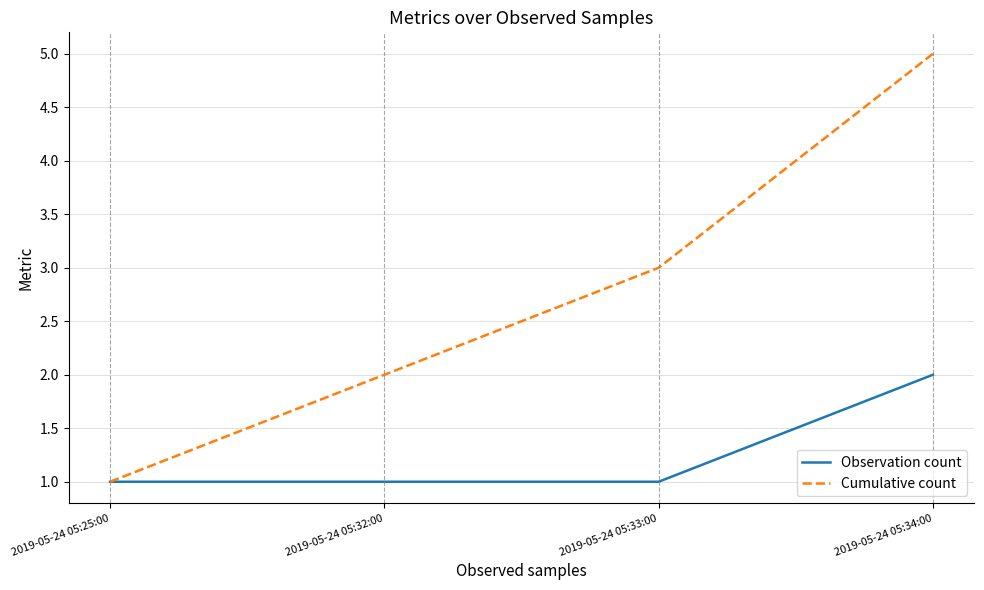

True or false: Cumulative count has a value of 3 at 2019-05-24 05:34:00.

False